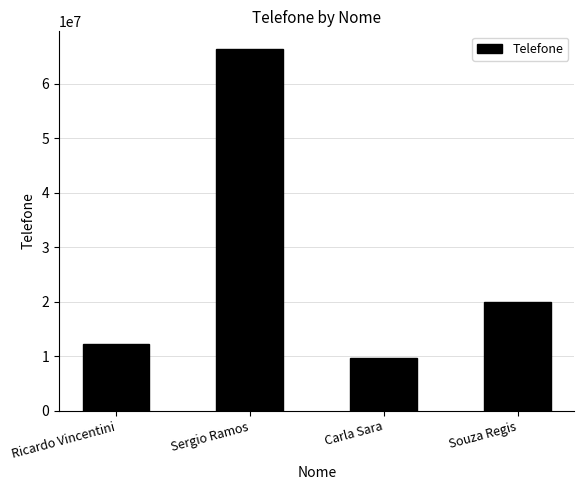

What is the greatest value displayed?

66321525